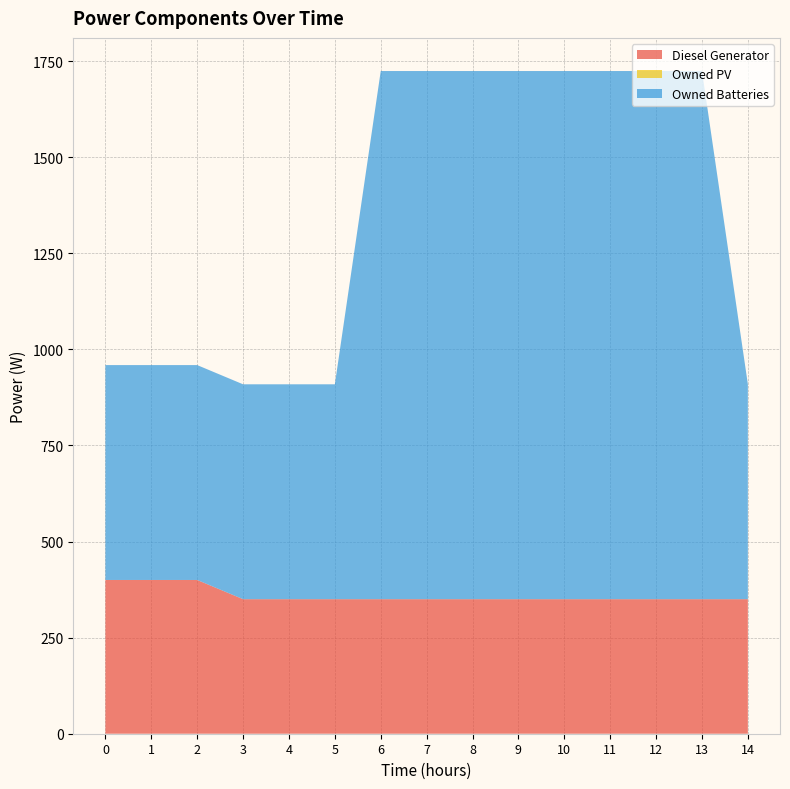

Reading left to right, transcribe all the data shown in this chart.

Diesel Generator: 400	400	400	350	350	350	350	350	350	350	350	350	350	350	350
Owned PV: 0	0	0	0	0	0	0	0	0	0	0	0	0	0	0
Owned Batteries: 559	559	559	559	559	559	1374	1374	1374	1374	1374	1374	1374	1374	559